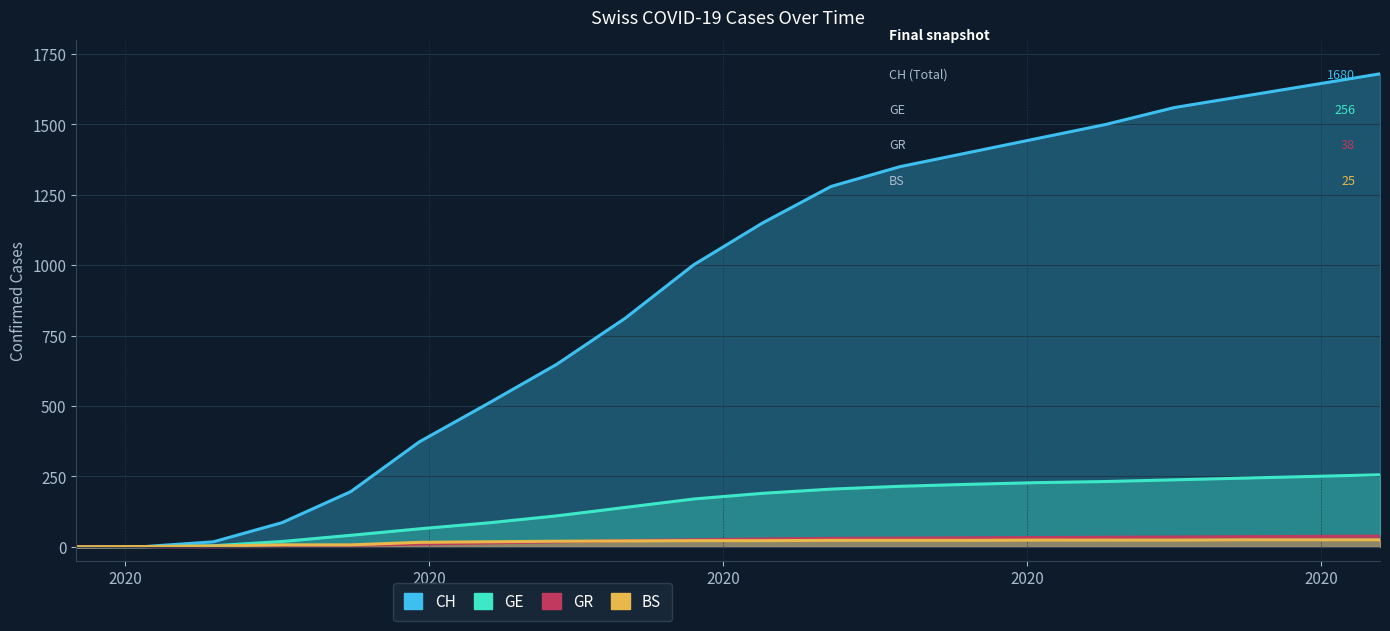

True or false: CH has more than 2 interior local peaks.

False